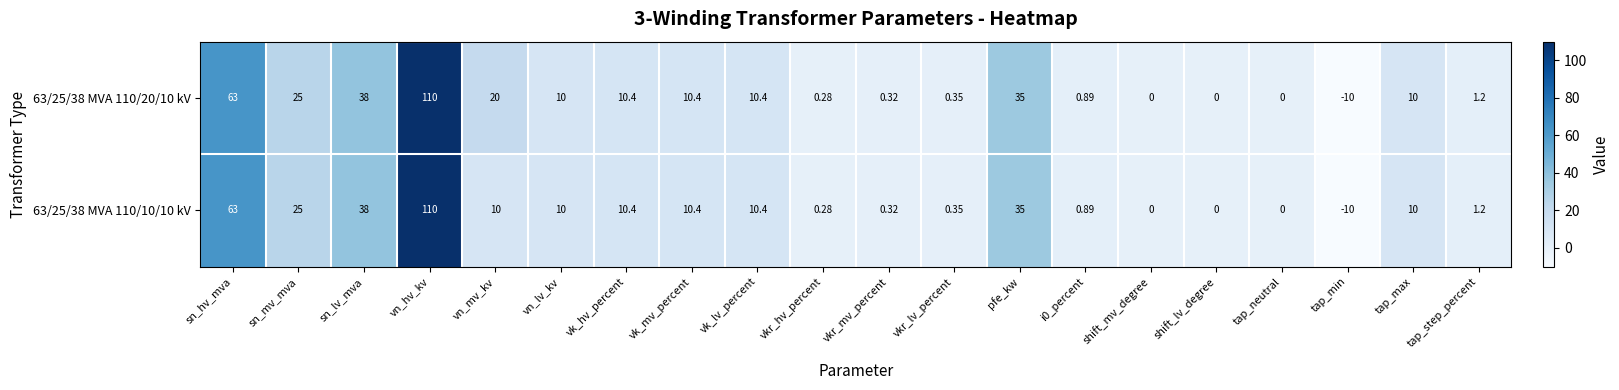

Is the value of 63/25/38 MVA 110/20/10 kV at tap_step_percent greater than the value of 63/25/38 MVA 110/10/10 kV at vn_mv_kv?

No